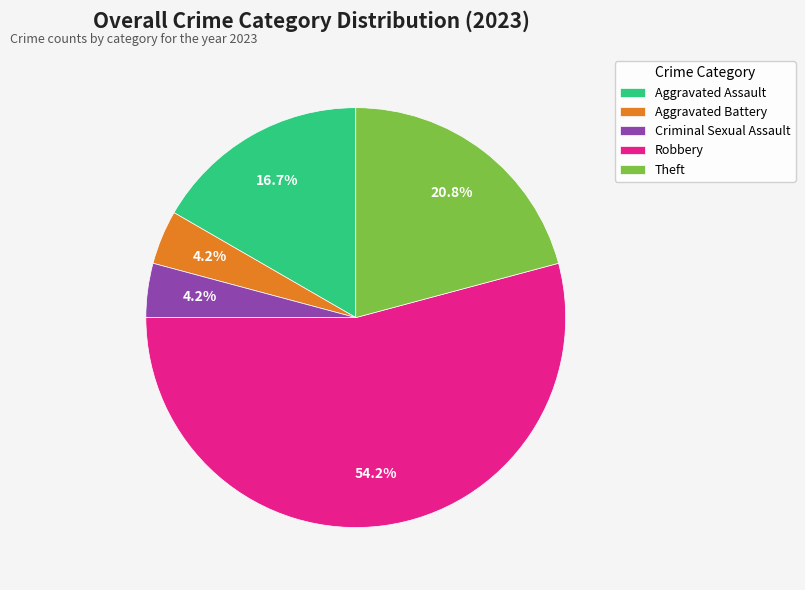

How many slices are in this pie chart?

5